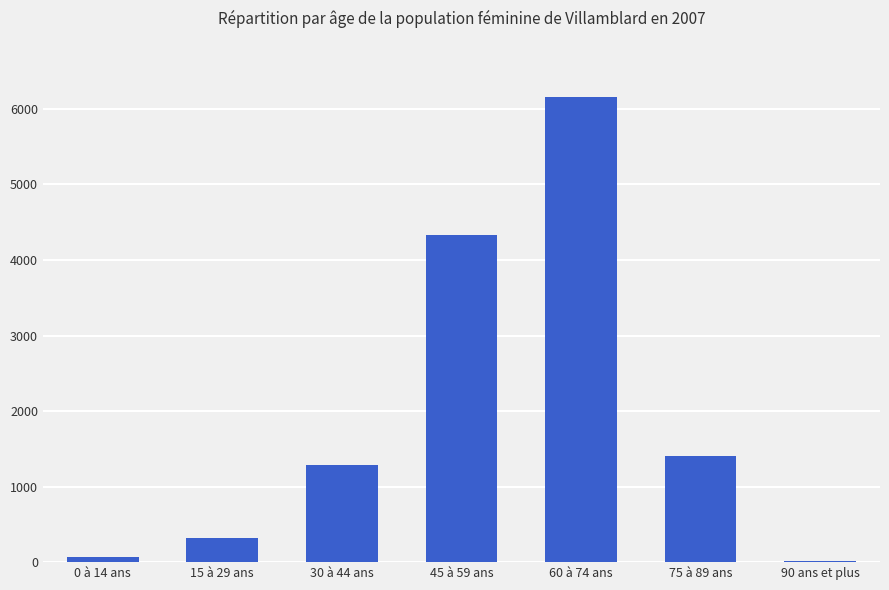

How many distinct data groups are displayed?

1